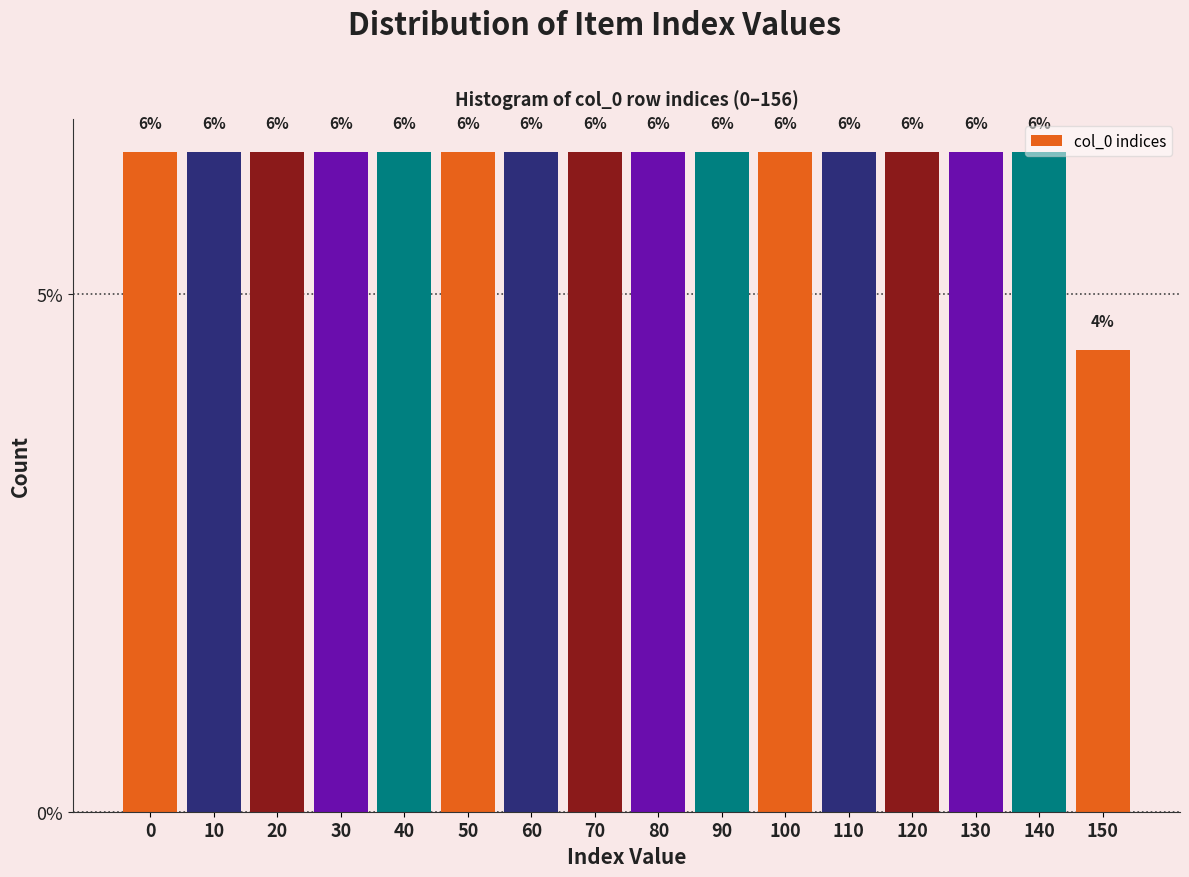

Are the bars horizontal?

No